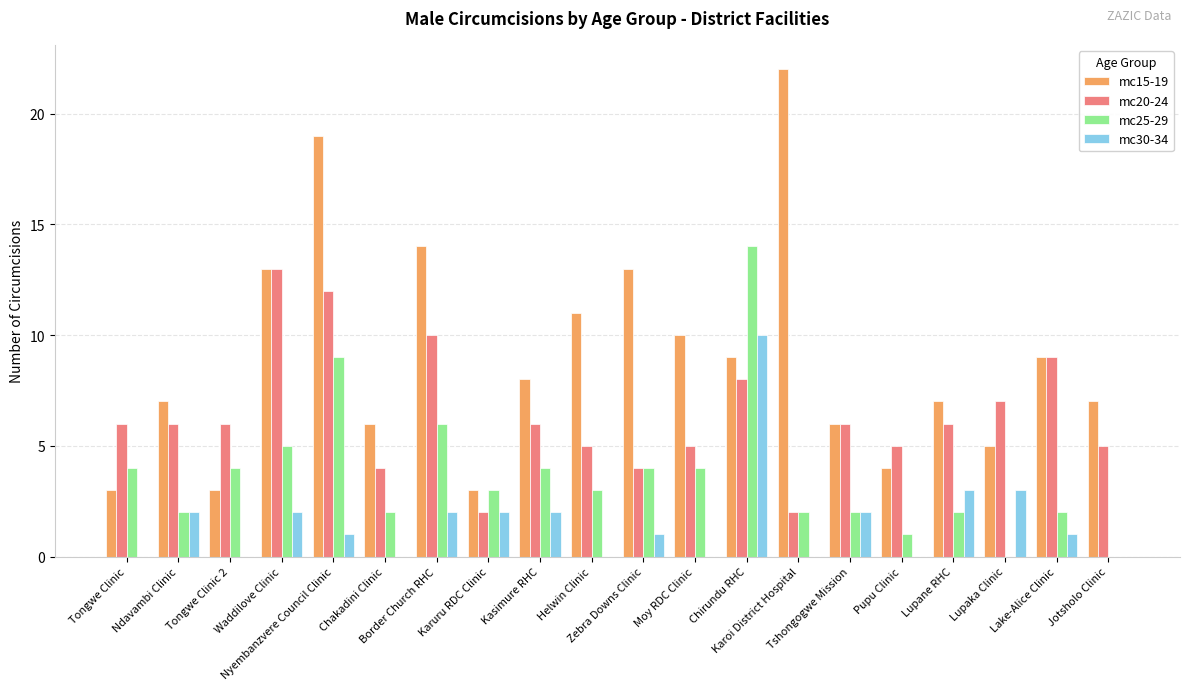

True or false: mc25-29 has a value of 9 at Nyembanzvere Council Clinic.

True